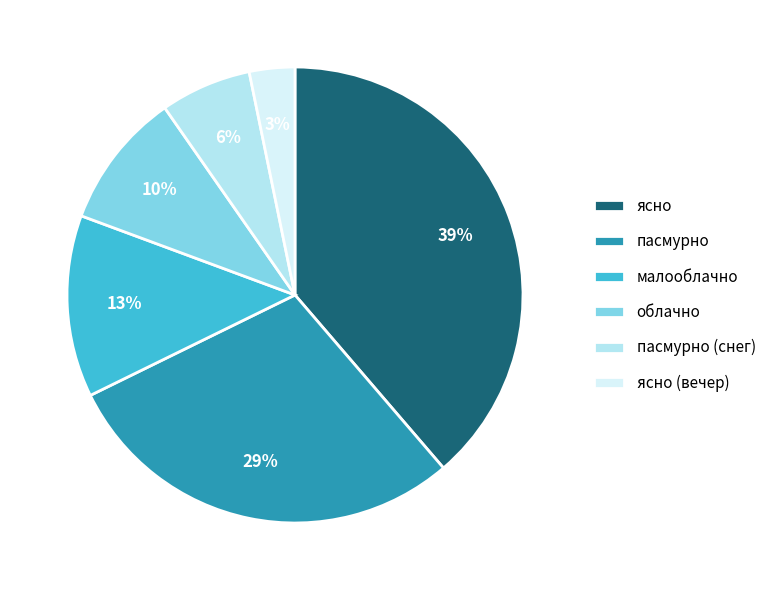

True or false: ясно (вечер) accounts for 10% of the total.

False